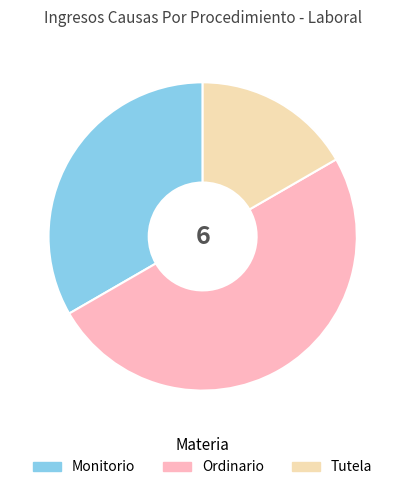

Does Tutela account for over 50% of the chart?

No